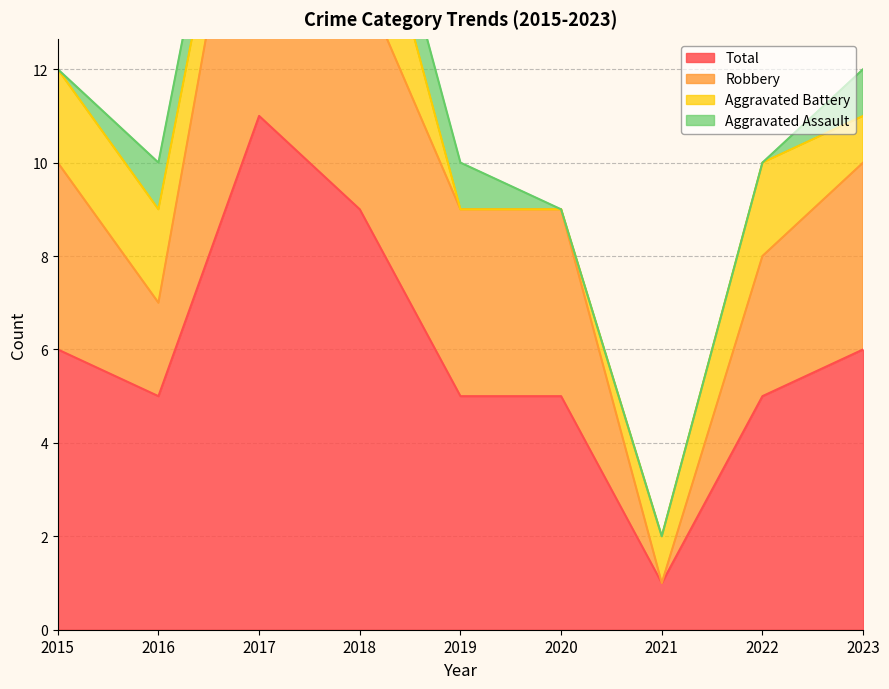

Which has a higher value, 2018 or 2016?

2018